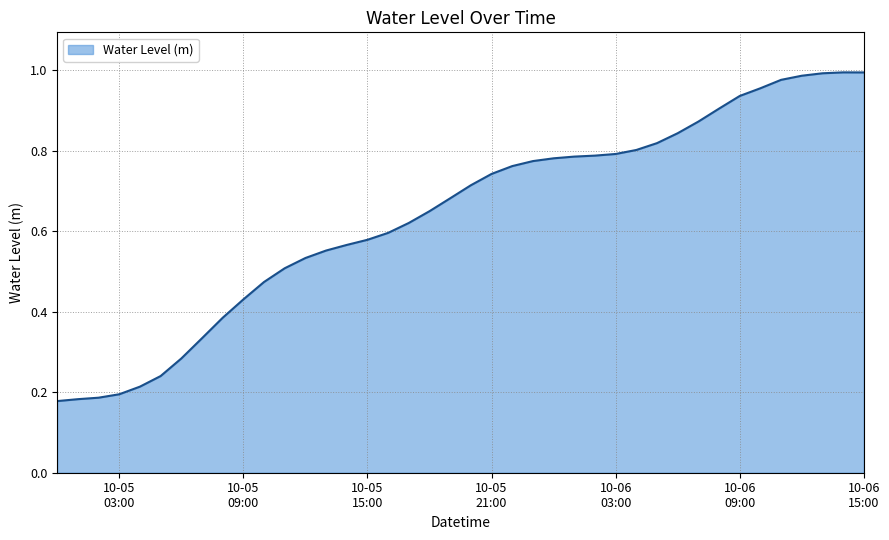

What is the value of the 14th point from the left?

0.6